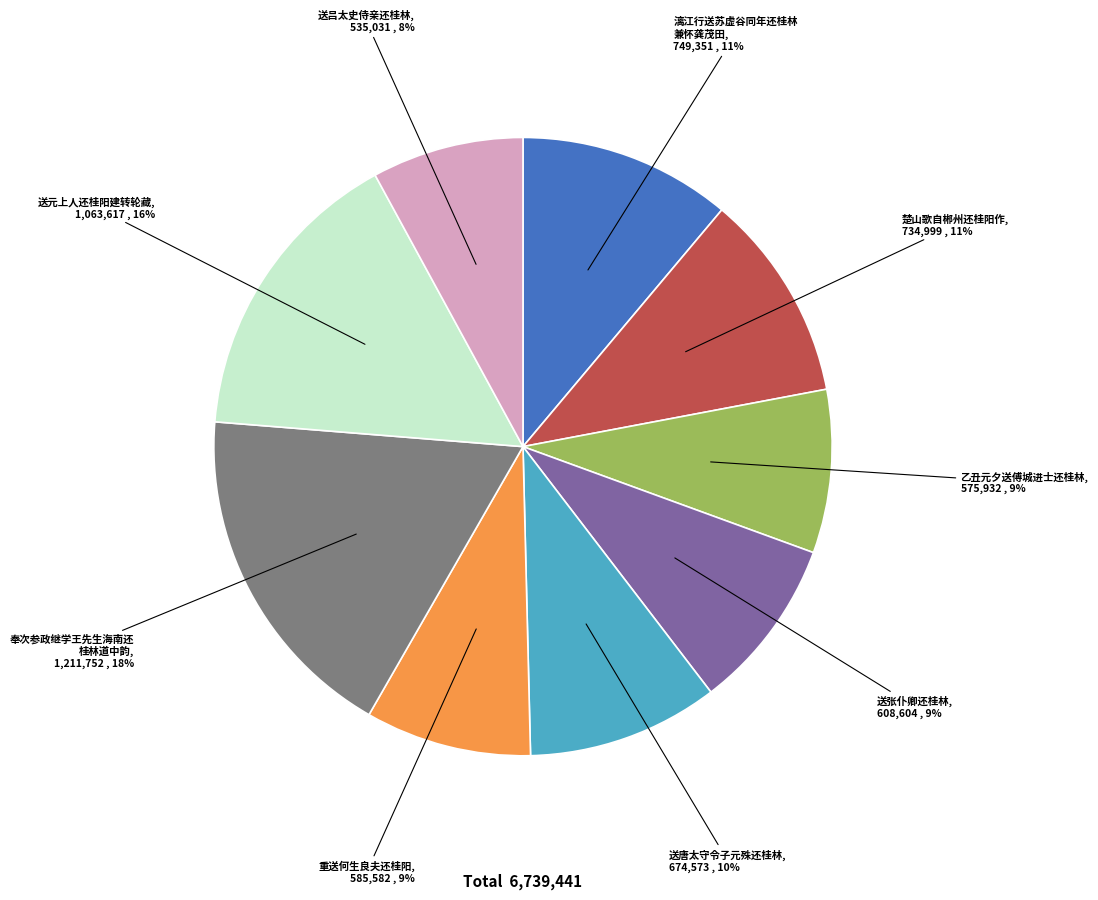

Does any single category account for the majority?

No